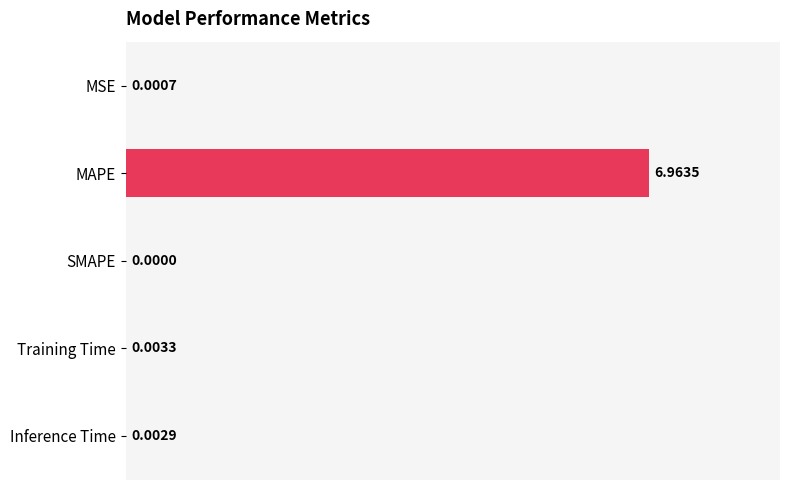

Which has a higher value, Inference Time or Training Time?

Training Time